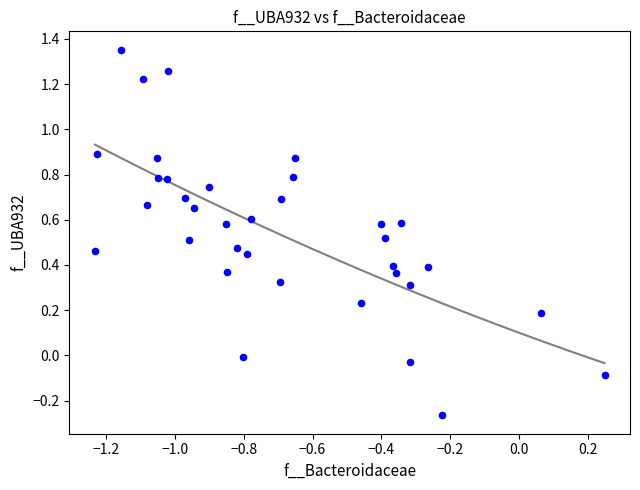

What is the range of Y values (max minus min)?

1.6